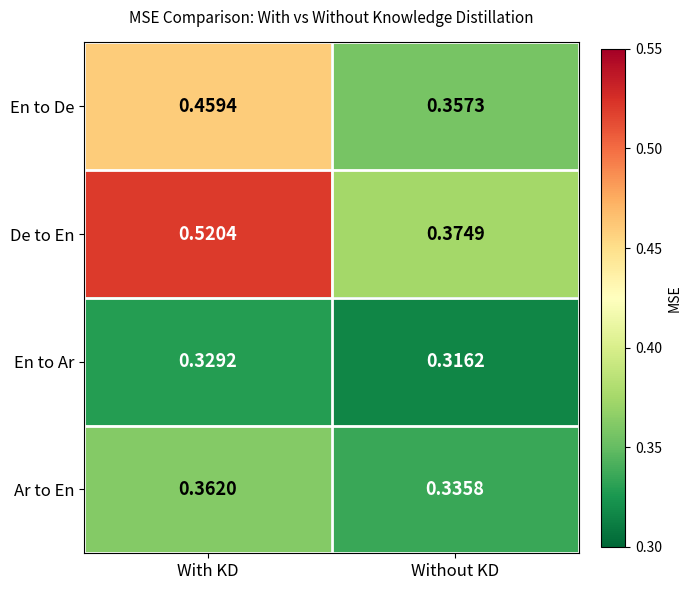

Which series changed the most between With KD and Without KD?

De to En